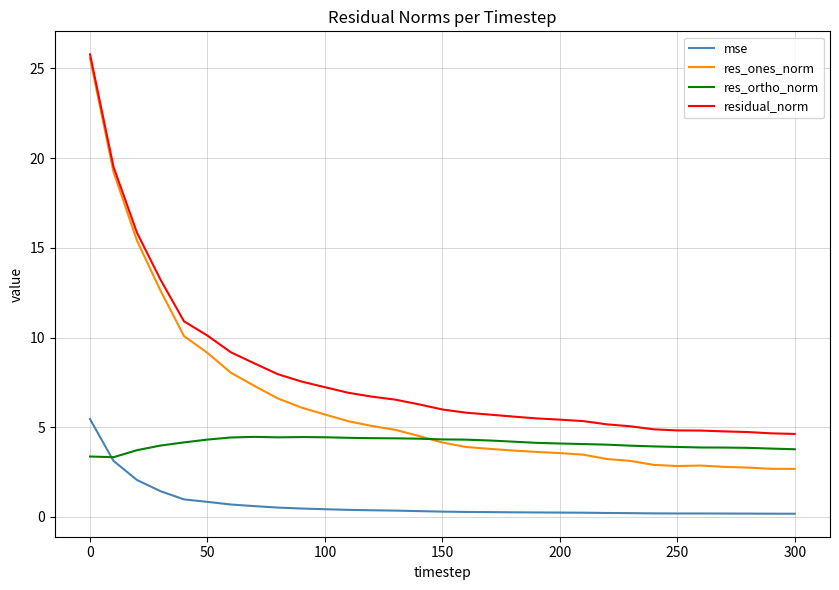

Count the number of data series in this chart.

4